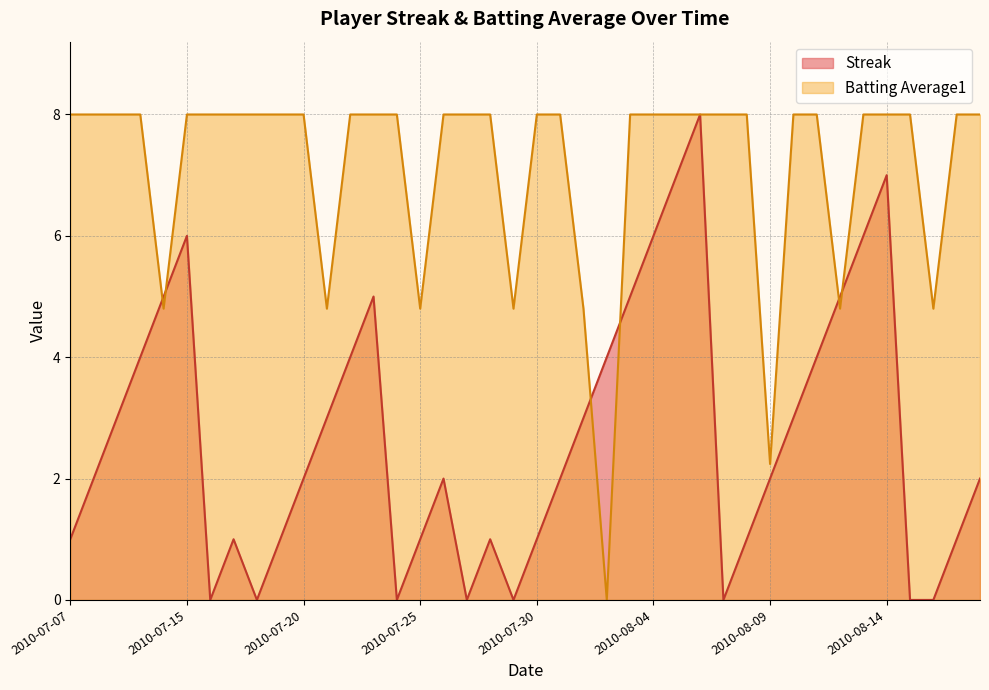

Reading left to right, transcribe all the data shown in this chart.

Streak: 1.0	2.0	3.0	4.0	5.0	6.0	0.0	1.0	0.0	1.0	2.0	3.0	4.0	5.0	0.0	1.0	2.0	0.0	1.0	0.0	1.0	2.0	3.0	4.0	5.0	6.0	7.0	8.0	0.0	1.0	2.0	3.0	4.0	5.0	6.0	7.0	0.0	0.0	1.0	2.0
Batting Average1: 8.0	8.0	8.0	8.0	4.8	8.0	8.0	8.0	8.0	8.0	8.0	4.8	8.0	8.0	8.0	4.8	8.0	8.0	8.0	4.8	8.0	8.0	4.8	0.0	8.0	8.0	8.0	8.0	8.0	8.0	2.2	8.0	8.0	4.8	8.0	8.0	8.0	4.8	8.0	8.0